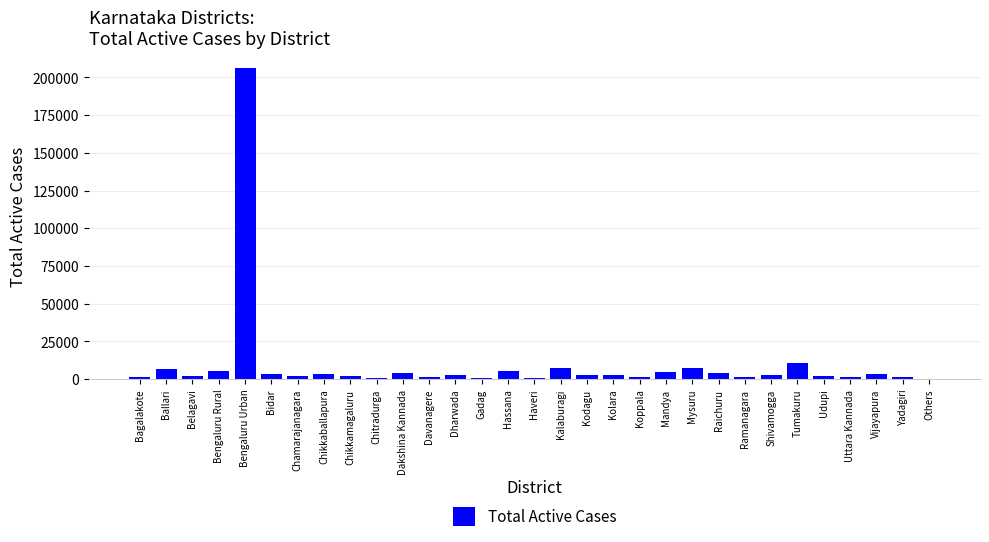

What is the sum of all values?

301899